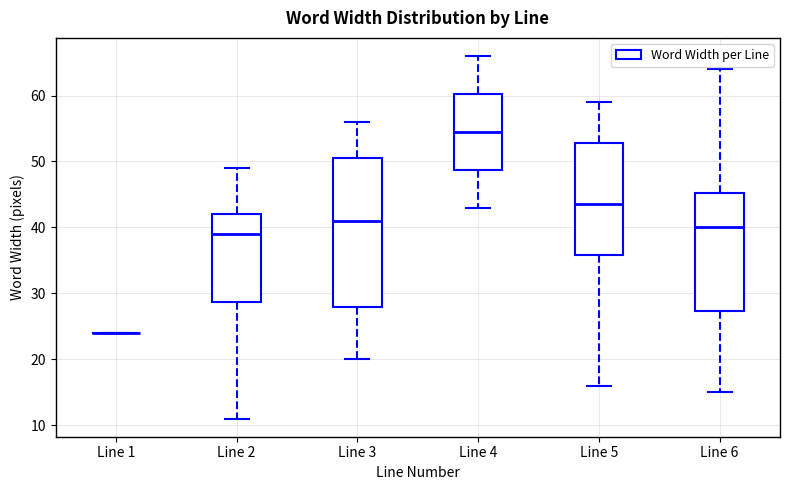

Reading left to right, read every box against the y-axis: the position of its median line, the range the box covers, and the ends of its whiskers. The values are not printed on the chart, so give them approximately, as read against the axis.

Line 1: box collapsed to a line at 24, whiskers 24 to 24
Line 2: median 39, box 29 to 42, whiskers 11 to 49
Line 3: median 41, box 28 to 51, whiskers 20 to 56
Line 4: median 55, box 49 to 60, whiskers 43 to 66
Line 5: median 44, box 36 to 53, whiskers 16 to 59
Line 6: median 40, box 27 to 45, whiskers 15 to 64